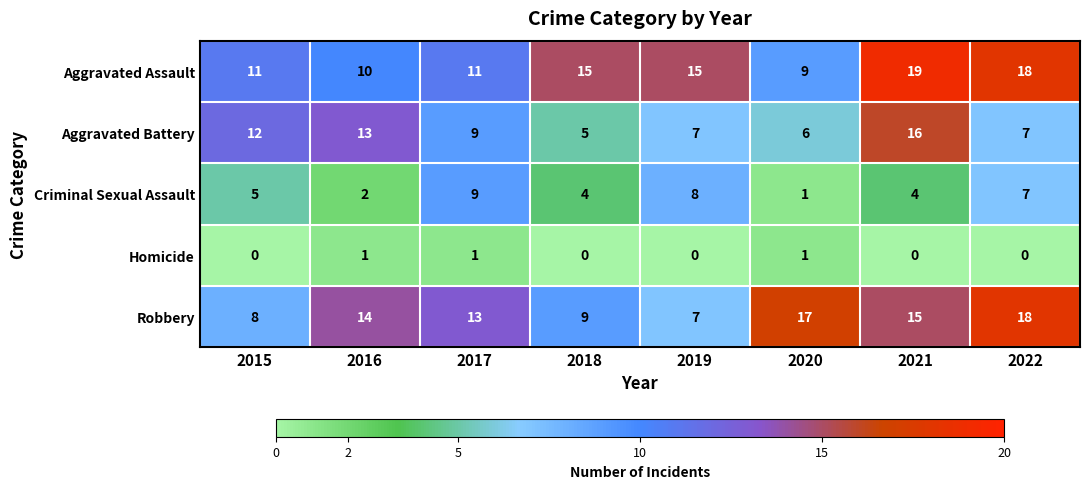

Where does the Aggravated Battery series first go above 9?

2015